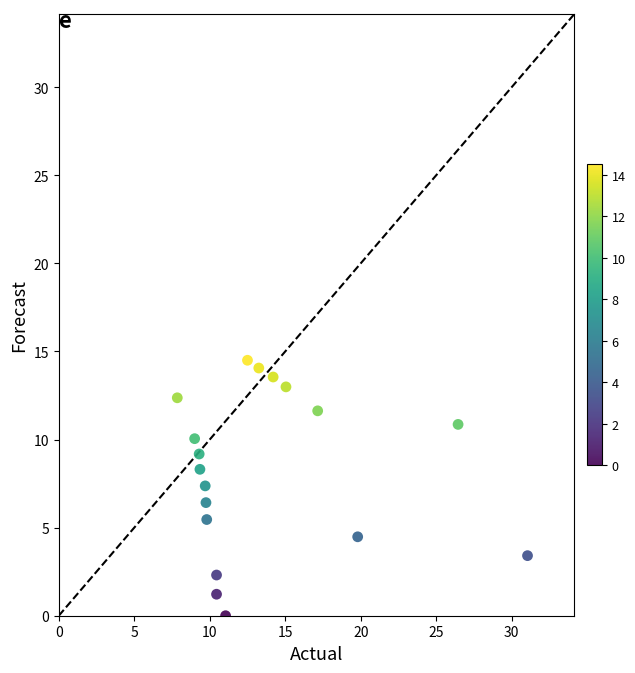

What is the range of X values (max minus min)?

23.2